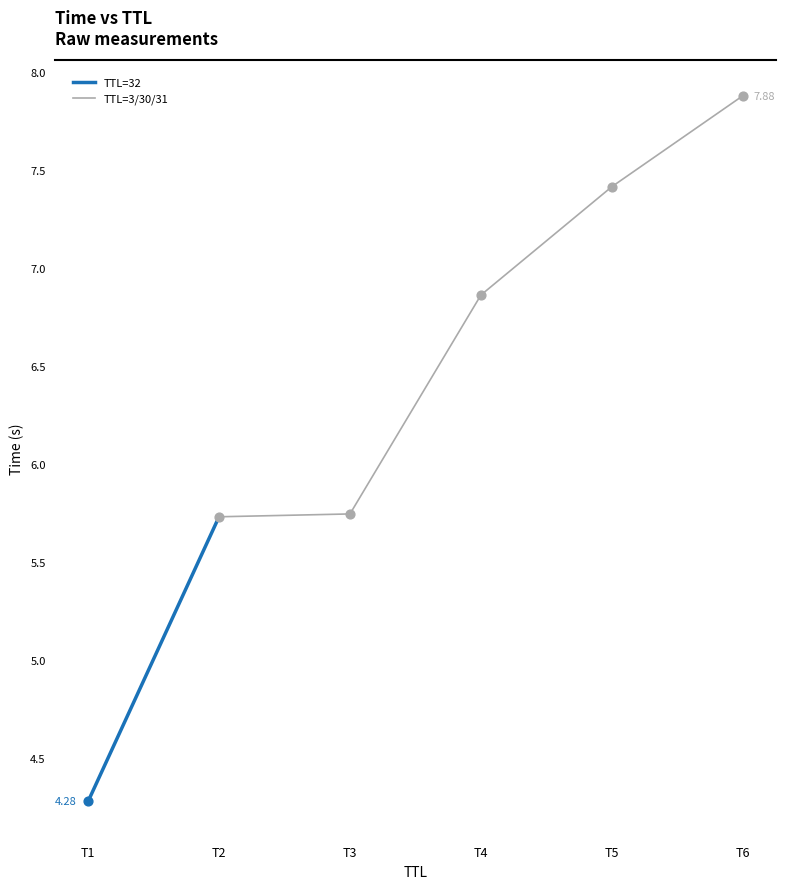

Which series contains the lowest Y value?

TTL=32